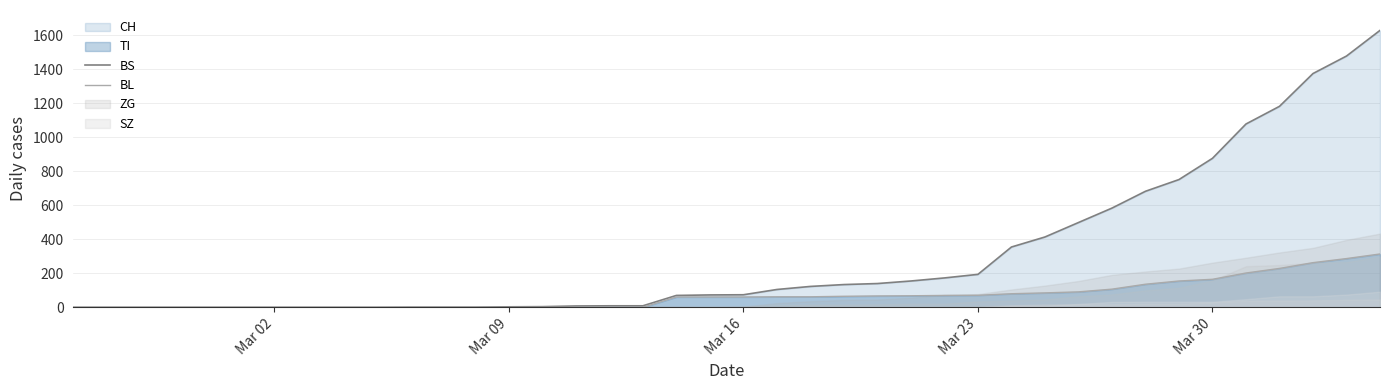

How many values in ZG are above zero?

19